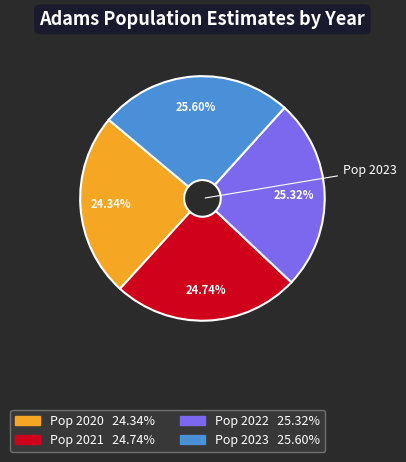

Is there any slice that represents more than half of the pie?

No